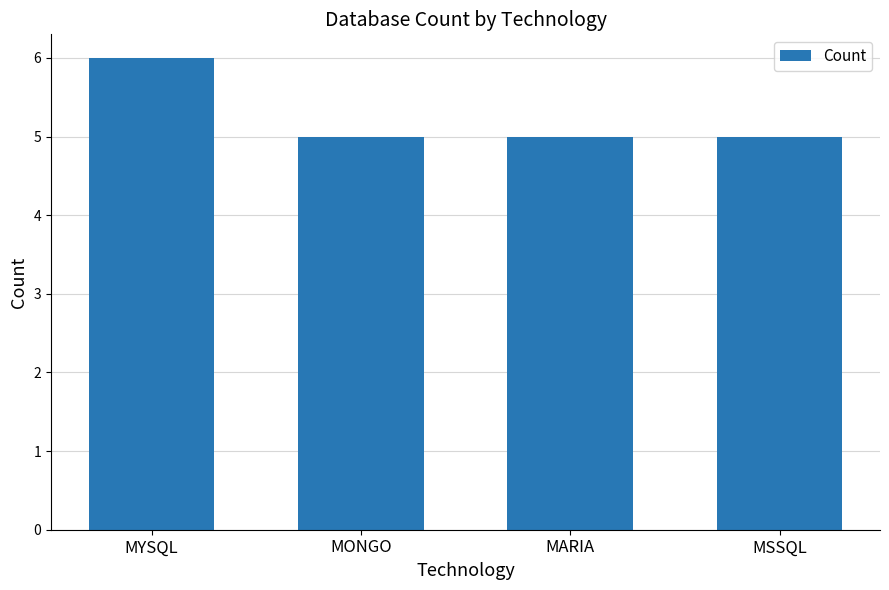

What is the sum of the values at MONGO and MYSQL?

11